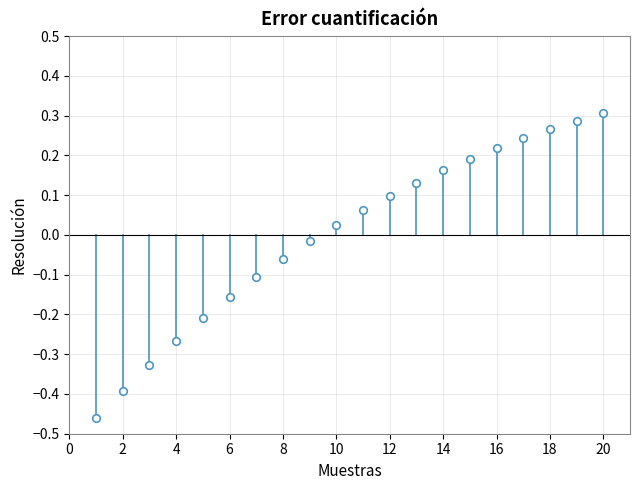

What is the range of X values (max minus min)?

19.0